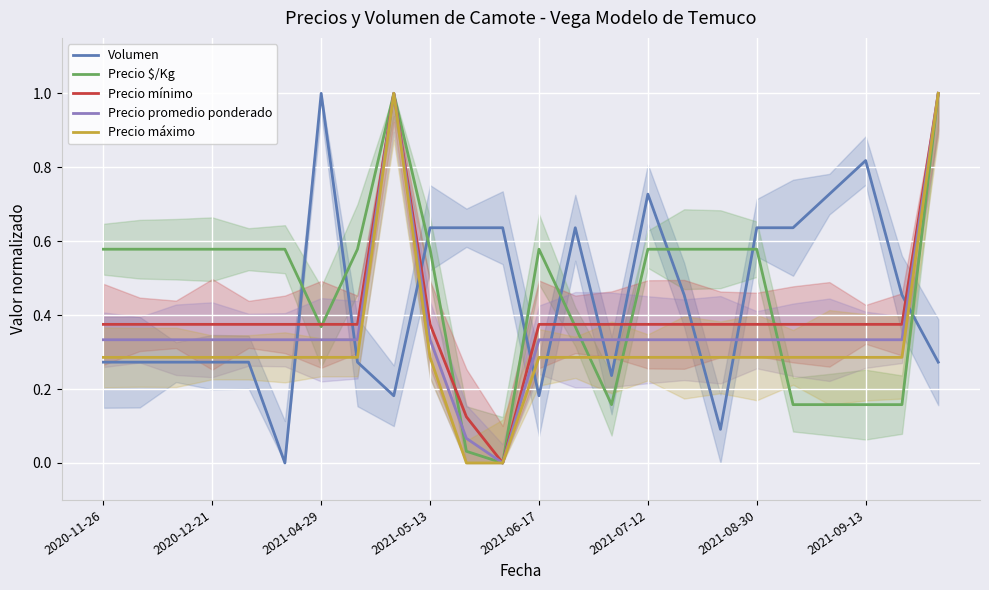

Reading right to left, transcribe all the data shown in this chart.

Volumen: 0.3	0.5	0.8	0.7	0.6	0.6	0.1	0.5	0.7	0.2	0.6	0.2	0.6	0.6	0.6	0.2	0.3	1.0	0.0	0.3	0.3	0.3	0.3	0.3
Precio $/Kg: 1.0	0.2	0.2	0.2	0.2	0.6	0.6	0.6	0.6	0.2	0.4	0.6	0.0	0.0	0.6	1.0	0.6	0.4	0.6	0.6	0.6	0.6	0.6	0.6
Precio mínimo: 1.0	0.4	0.4	0.4	0.4	0.4	0.4	0.4	0.4	0.4	0.4	0.4	0.0	0.1	0.4	1.0	0.4	0.4	0.4	0.4	0.4	0.4	0.4	0.4
Precio promedio ponderado: 1.0	0.3	0.3	0.3	0.3	0.3	0.3	0.3	0.3	0.3	0.3	0.3	0.0	0.1	0.3	1.0	0.3	0.3	0.3	0.3	0.3	0.3	0.3	0.3
Precio máximo: 1.0	0.3	0.3	0.3	0.3	0.3	0.3	0.3	0.3	0.3	0.3	0.3	0.0	0.0	0.3	1.0	0.3	0.3	0.3	0.3	0.3	0.3	0.3	0.3